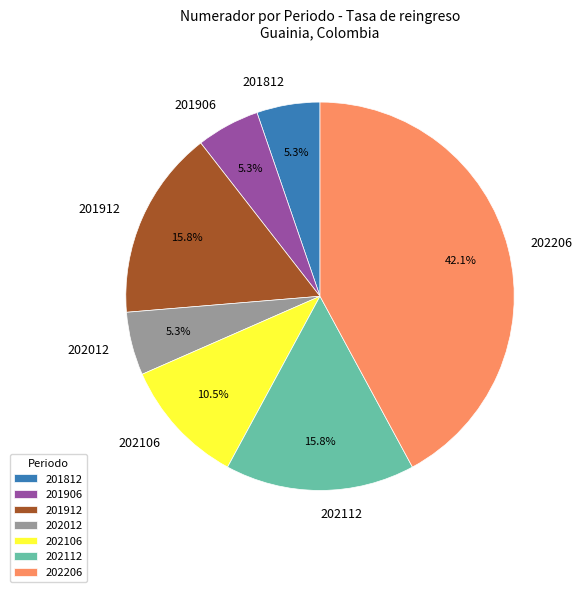

Which slice is the largest?

202206